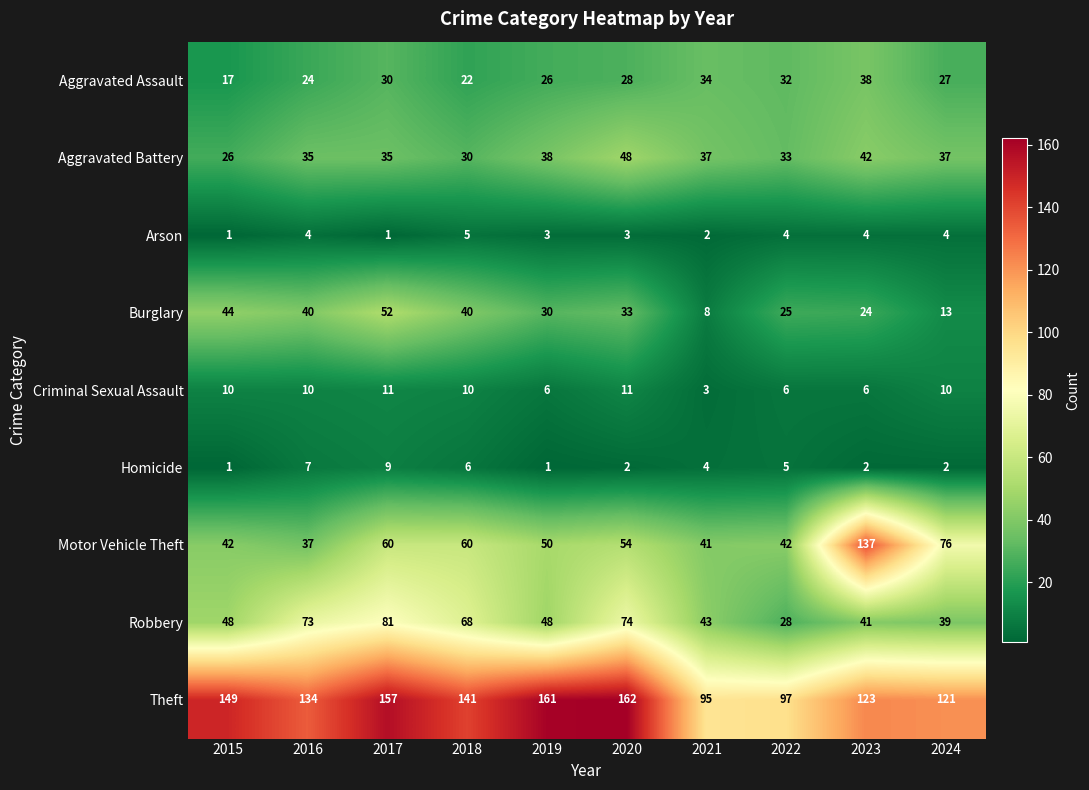

At which label does Arson reach its peak?

2018